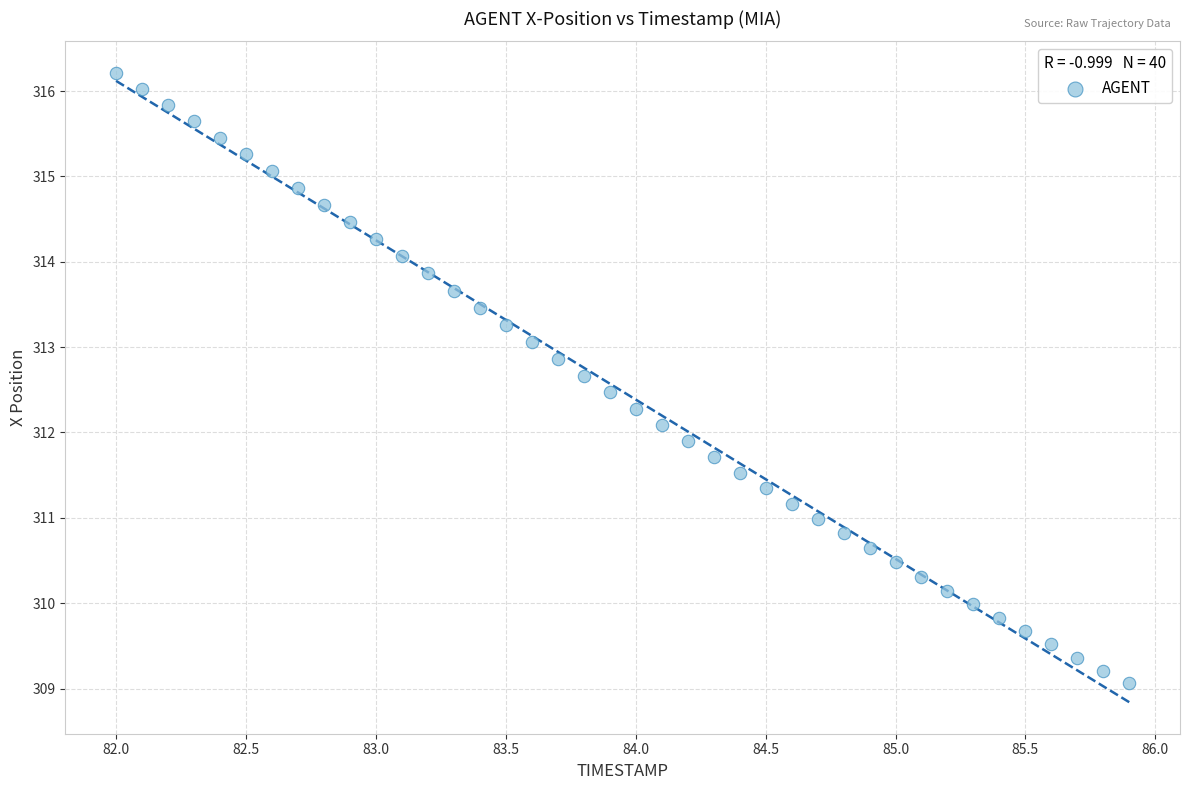

What is the range of X values (max minus min)?

3.9